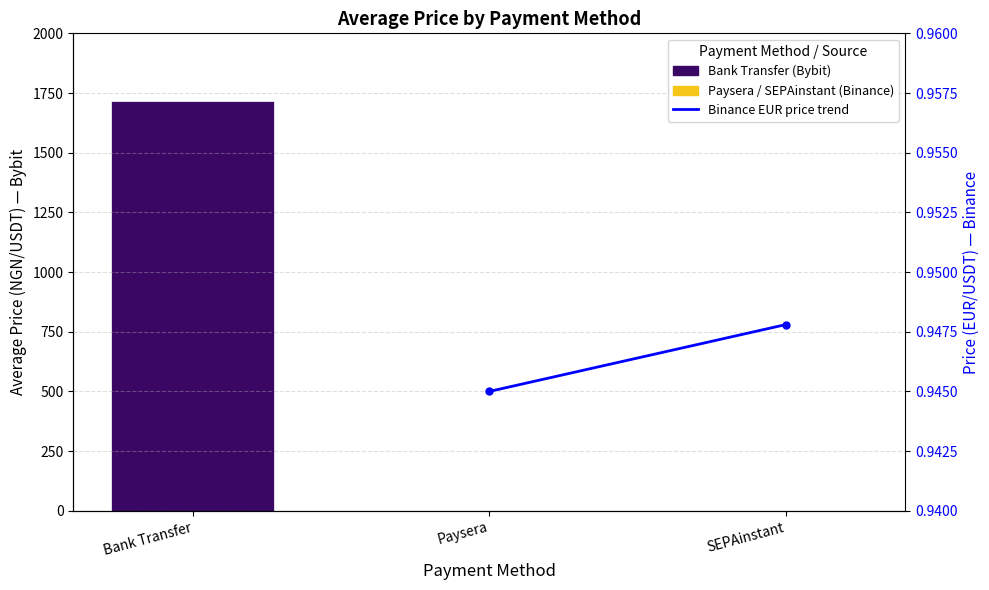

What is the smallest value displayed?

0.9